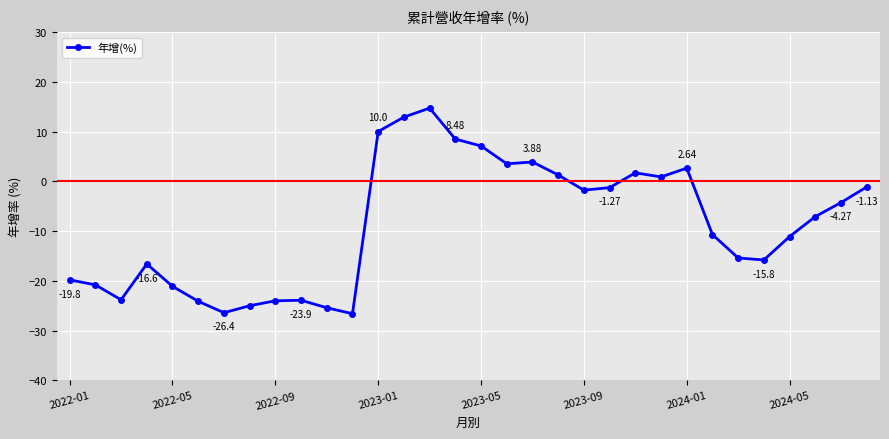

True or false: the data has more than 2 interior local peaks.

True